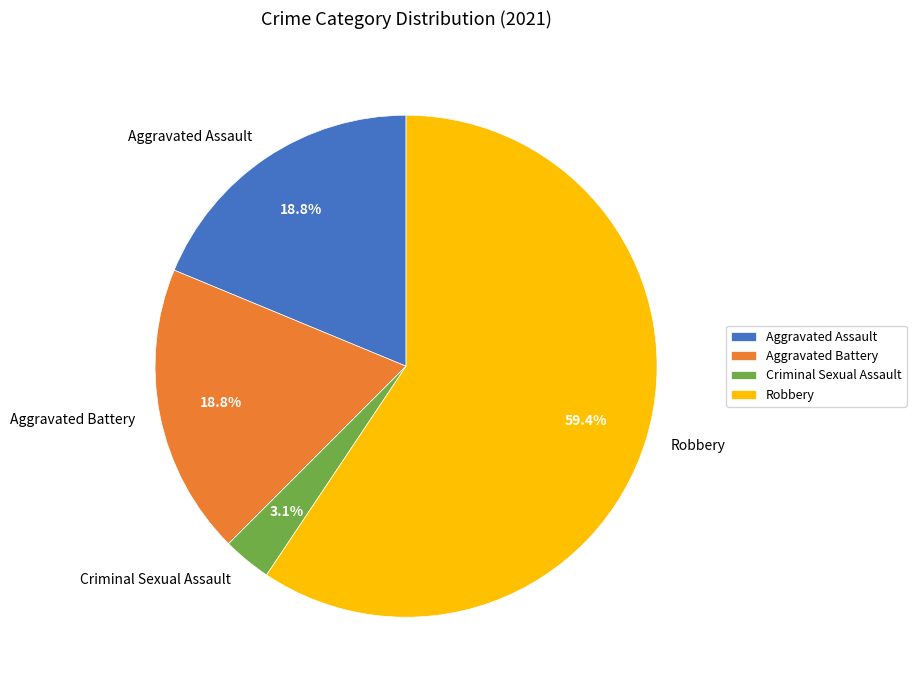

How many segments does this pie chart have?

4